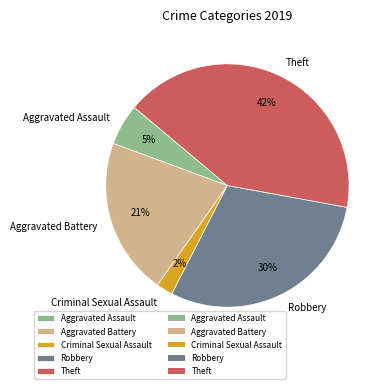

How many segments does this pie chart have?

5